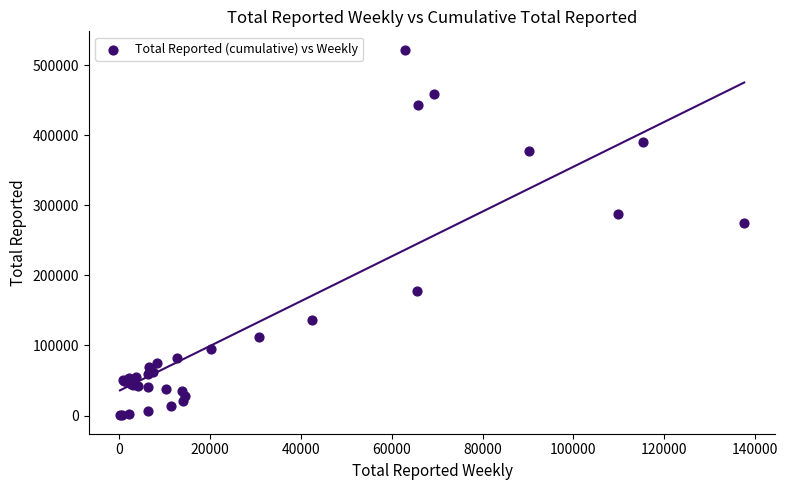

What Y value in the scatter plot is closest to 261126?

274525